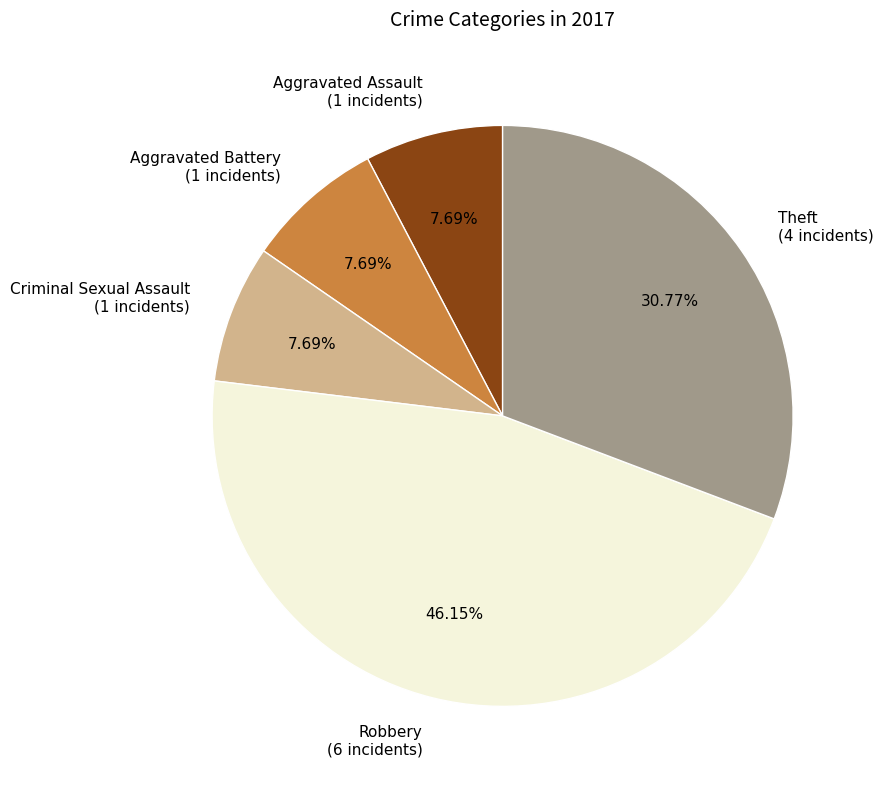

To the nearest percent, what is the difference between the Criminal Sexual Assault and Theft slice percentages?

23%